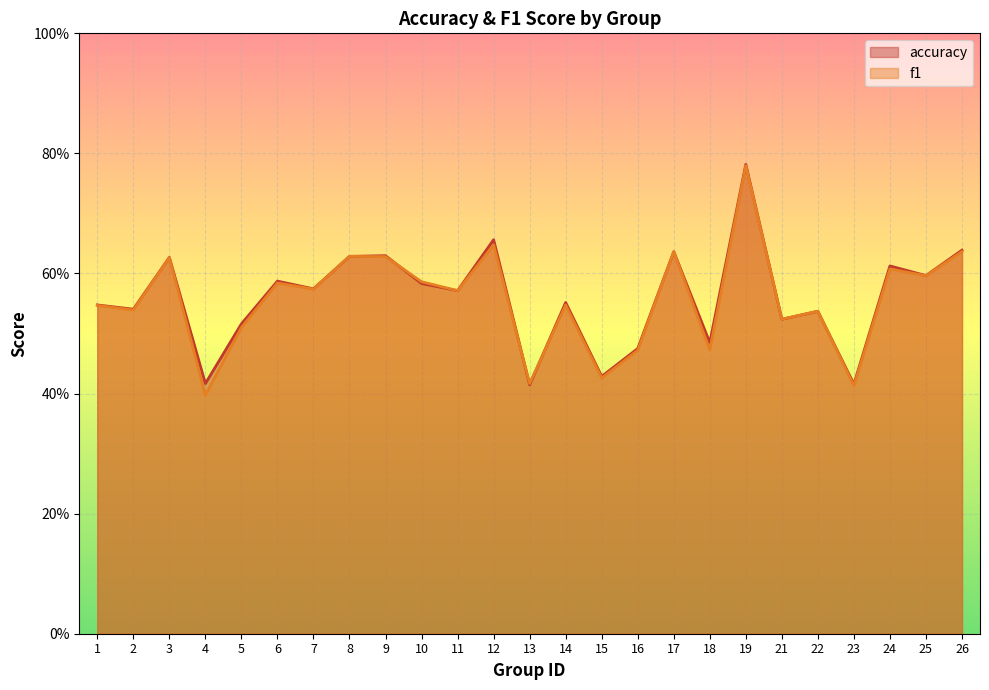

Reading left to right, list all the values displayed in this chart.

accuracy: 1=0.5	2=0.5	3=0.6	4=0.4	5=0.5	6=0.6	7=0.6	8=0.6	9=0.6	10=0.6	11=0.6	12=0.7	13=0.4	14=0.6	15=0.4	16=0.5	17=0.6	18=0.5	19=0.8	21=0.5	22=0.5	23=0.4	24=0.6	25=0.6	26=0.6
f1: 1=0.5	2=0.5	3=0.6	4=0.4	5=0.5	6=0.6	7=0.6	8=0.6	9=0.6	10=0.6	11=0.6	12=0.6	13=0.4	14=0.5	15=0.4	16=0.5	17=0.6	18=0.5	19=0.8	21=0.5	22=0.5	23=0.4	24=0.6	25=0.6	26=0.6